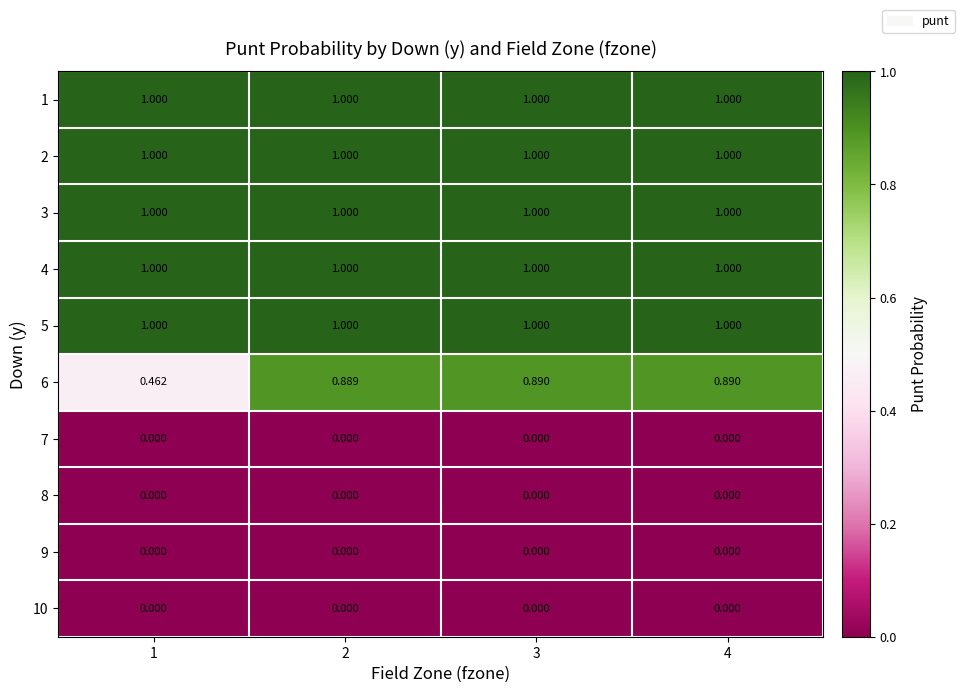

At how many categories does at least one series exceed 0?

4